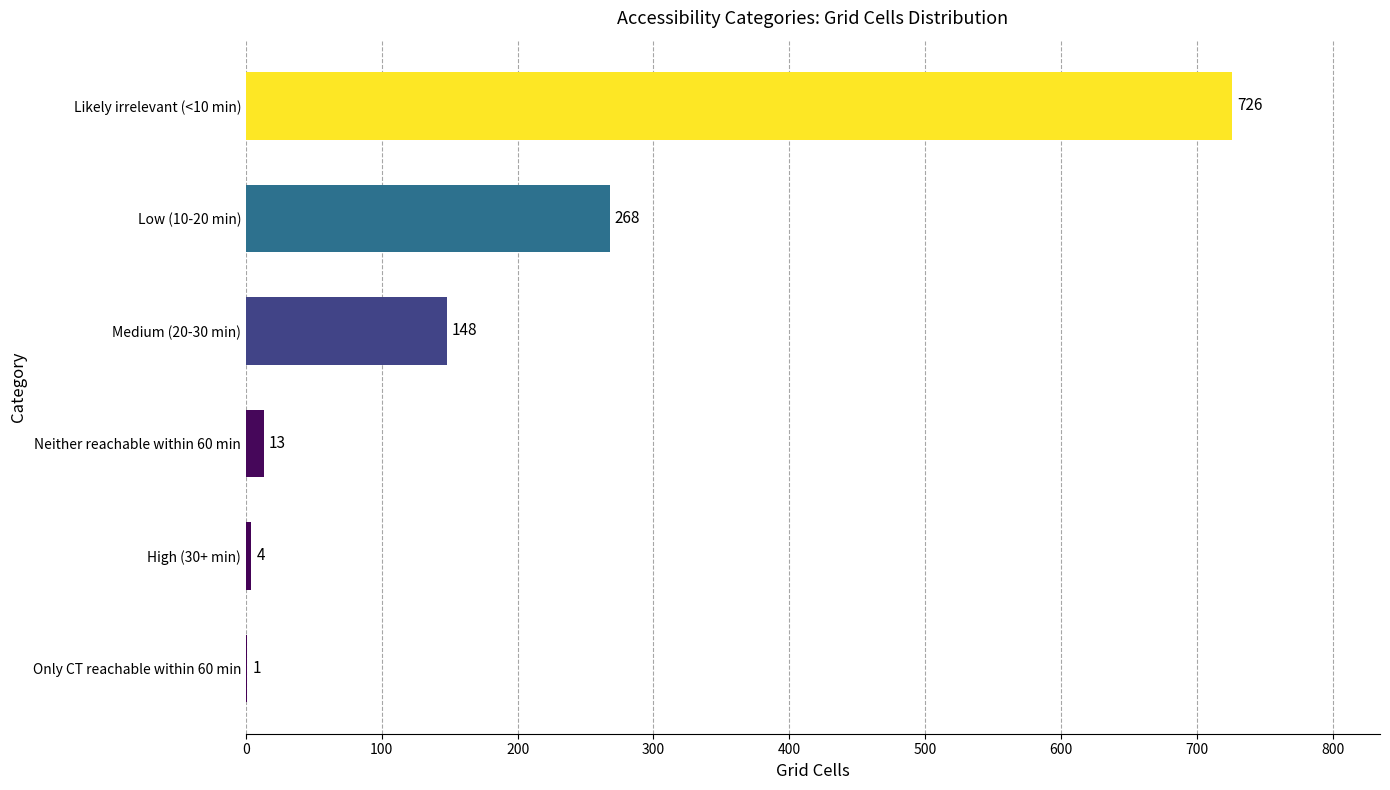

Which label corresponds to the largest value in the chart?

Likely irrelevant (<10 min)